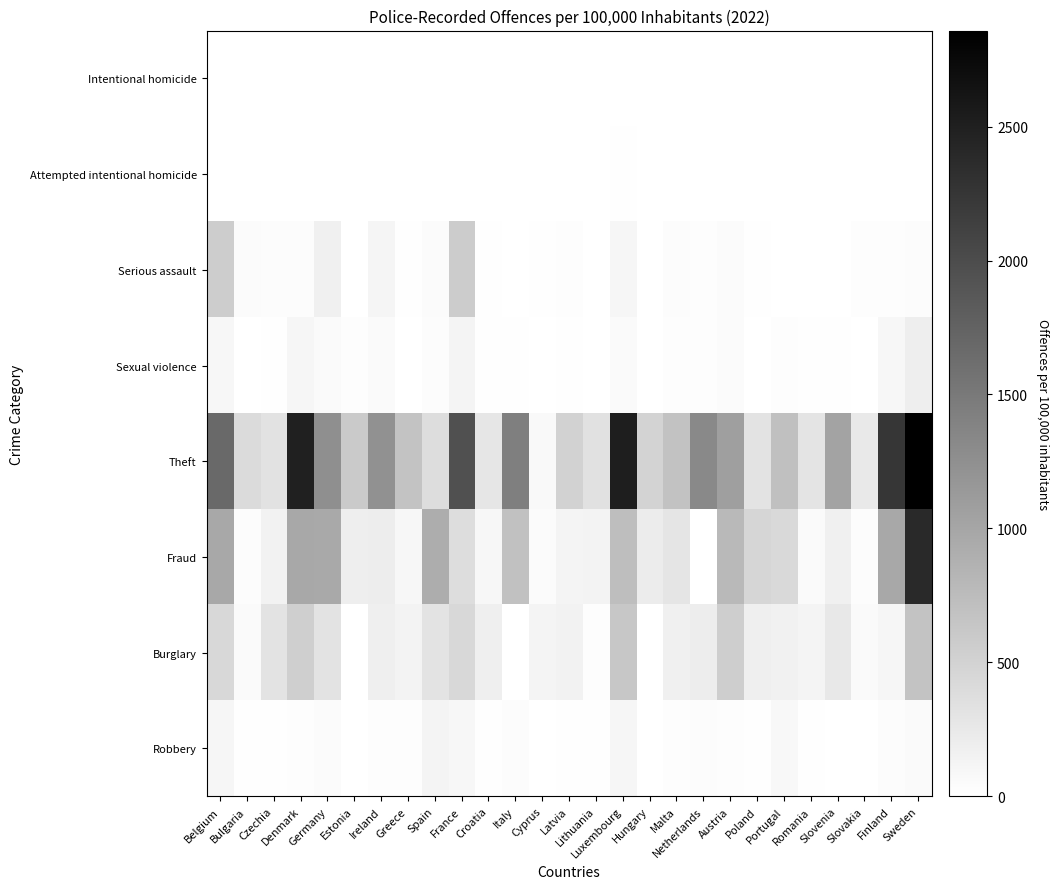

At how many categories does at least one series exceed 856?

13